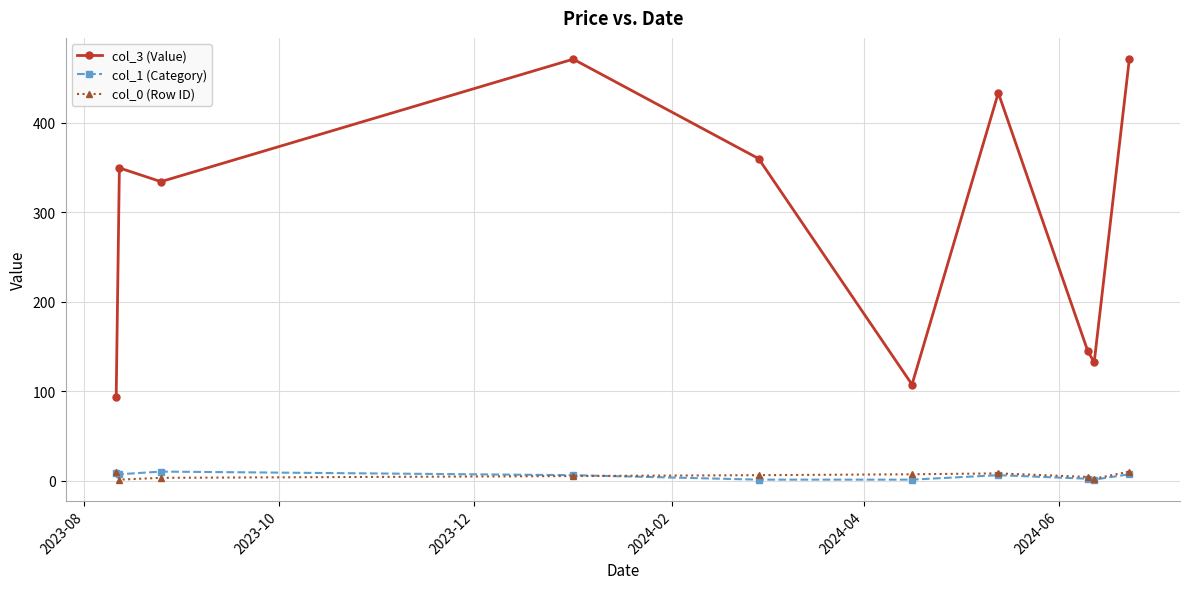

True or false: col_3 (Value) and col_1 (Category) intersect in this chart.

False